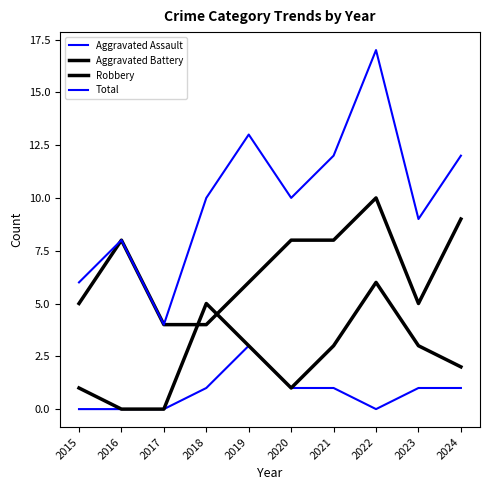

What is the difference between the maximum and minimum values in the Aggravated Assault series?

3